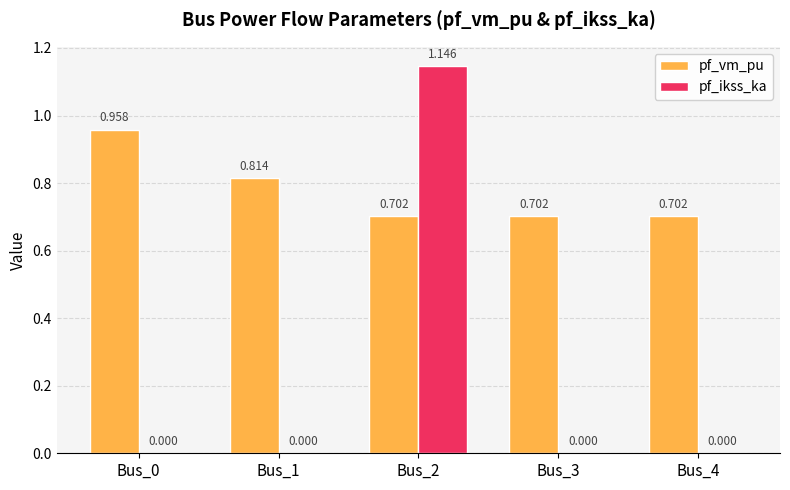

Is the value of pf_ikss_ka at Bus_4 greater than the value of pf_vm_pu at Bus_4?

No